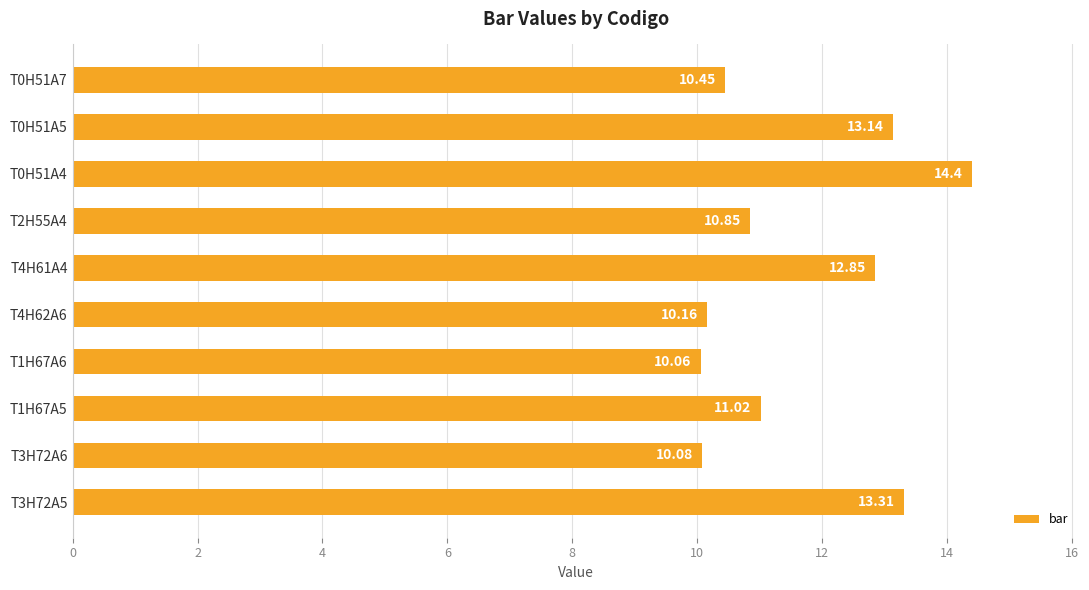

What is the average value?

11.6